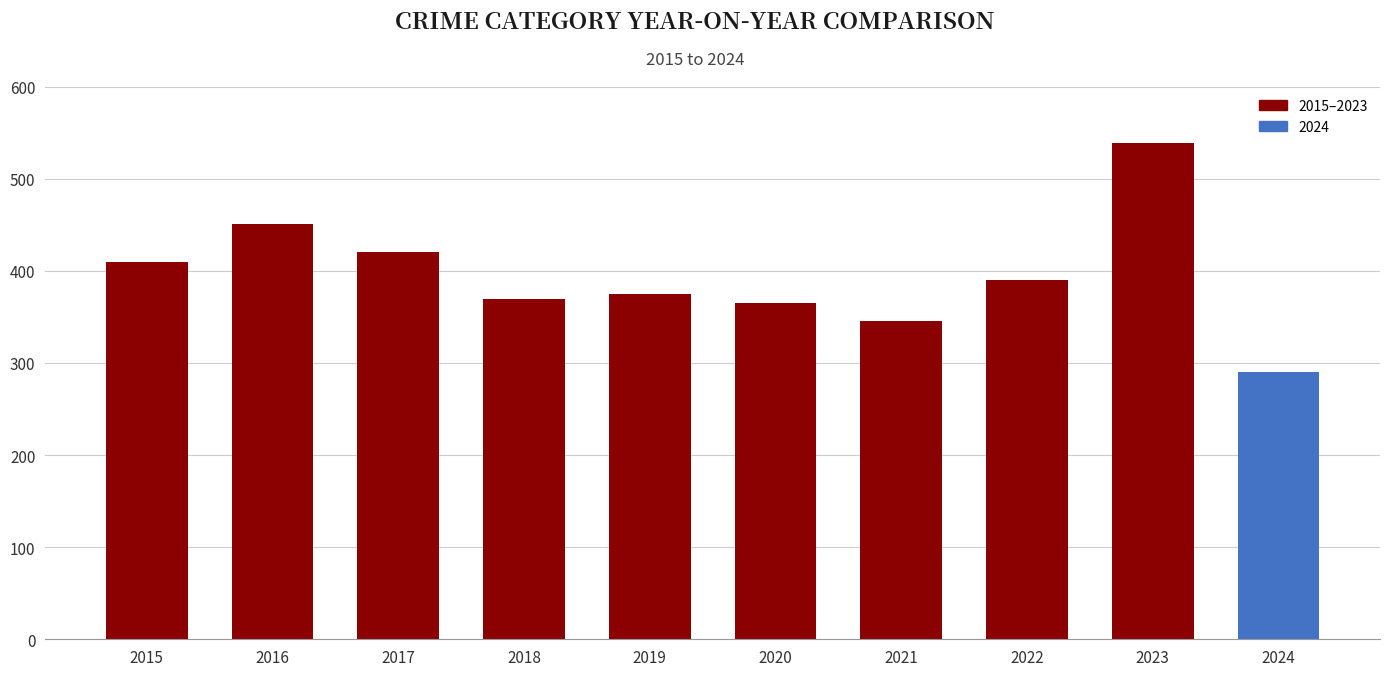

The chart shows a value of 498 at 2018. True or false?

False